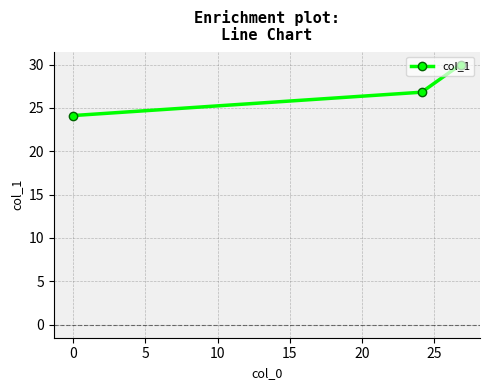

What is the value of the 3rd point from the left?

30.0